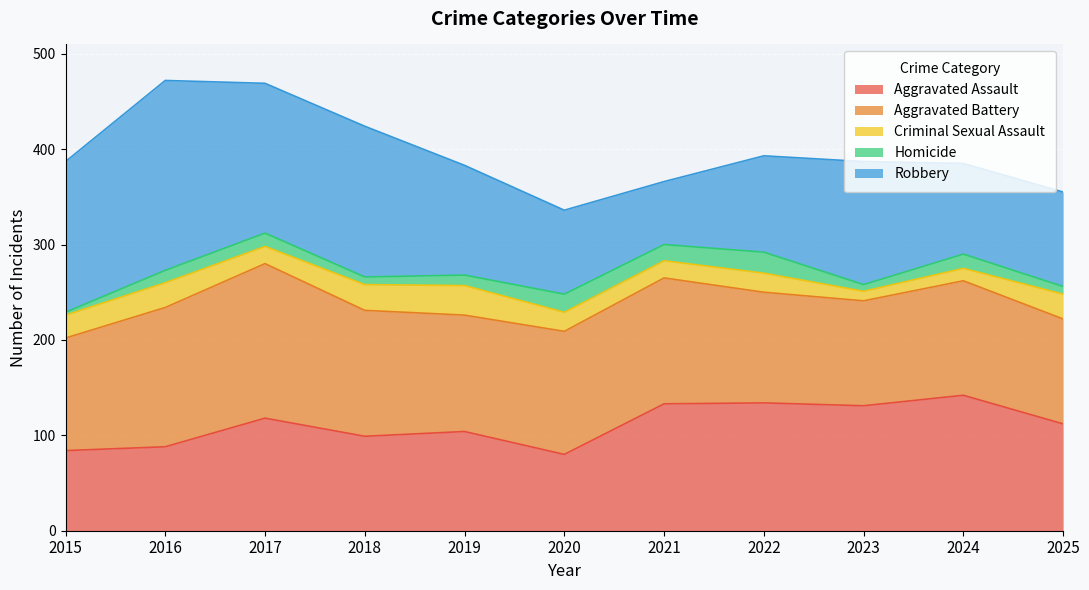

What is the highest value of the Aggravated Battery series?

162